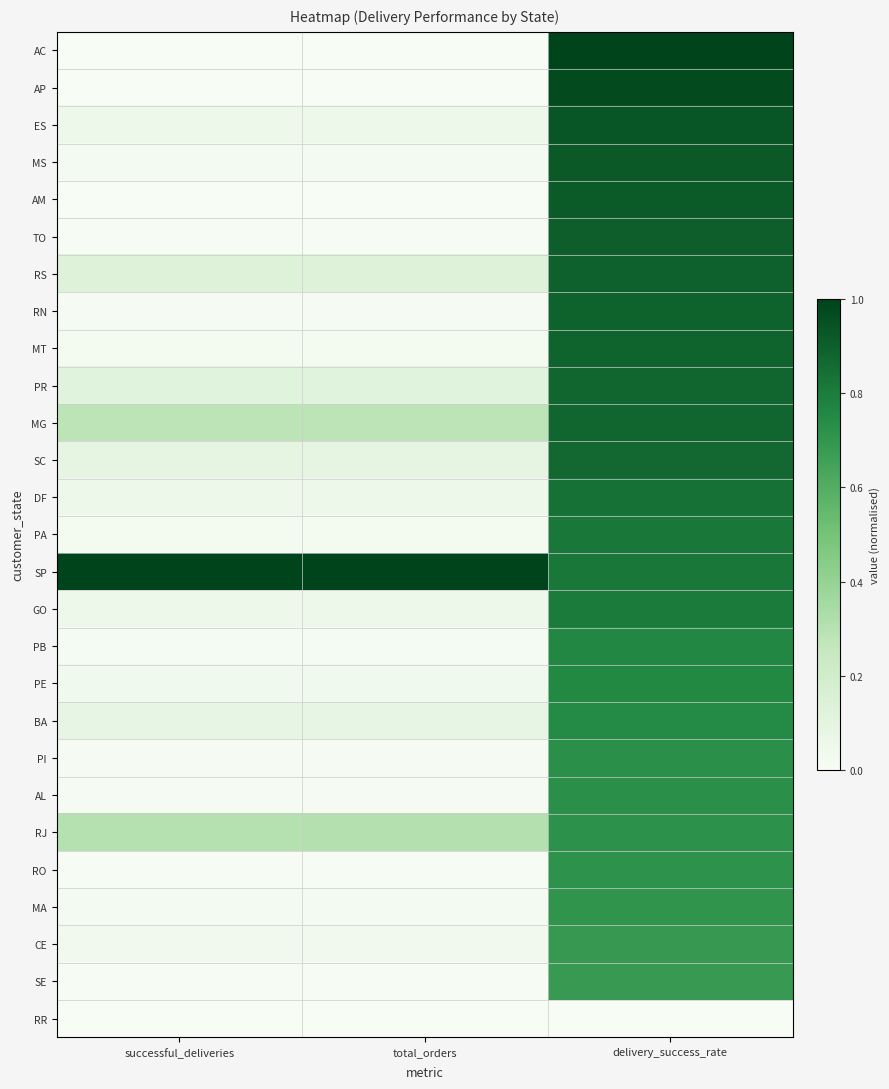

At how many categories does at least one series exceed 0?

3